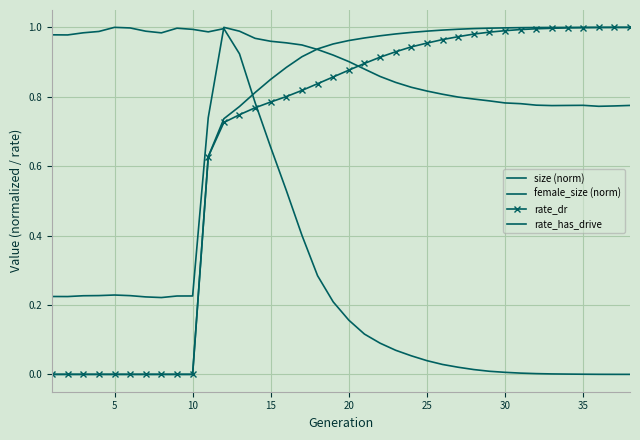

What is the difference between the maximum and minimum values in the rate_dr series?

1.0